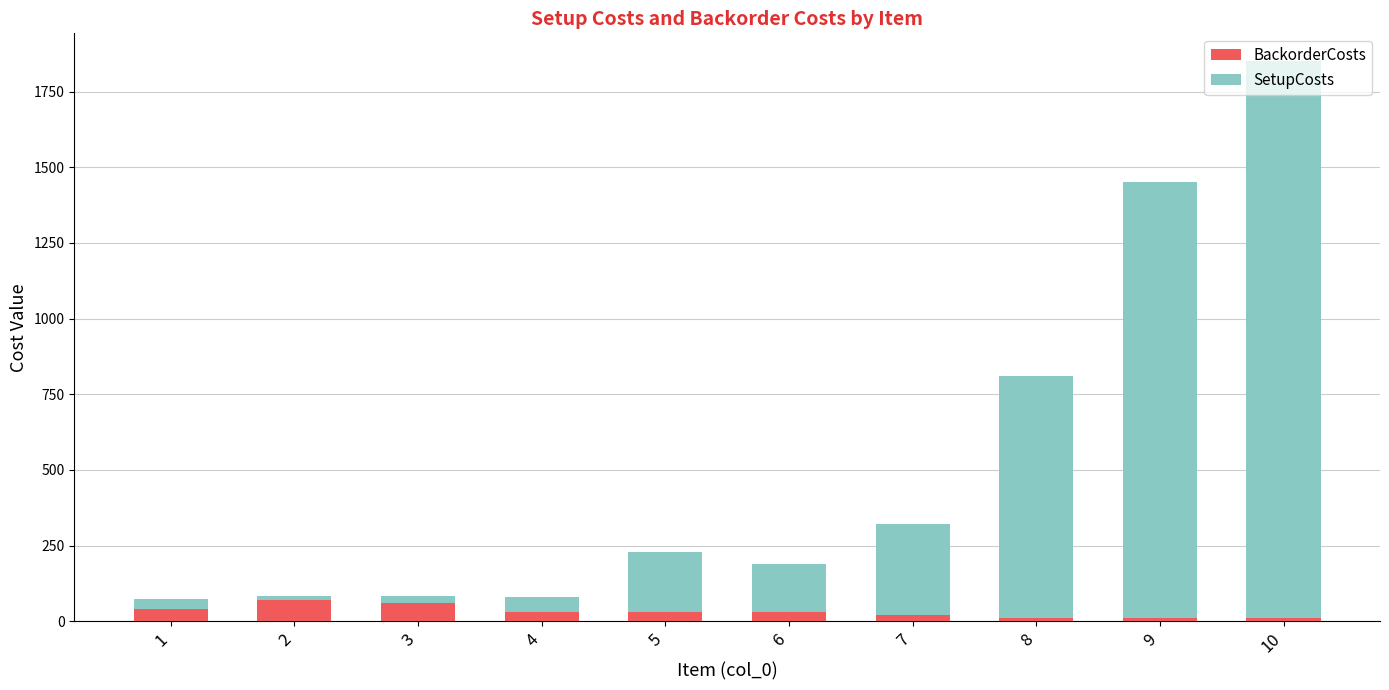

What is the difference between the maximum and minimum values in the BackorderCosts series?

60